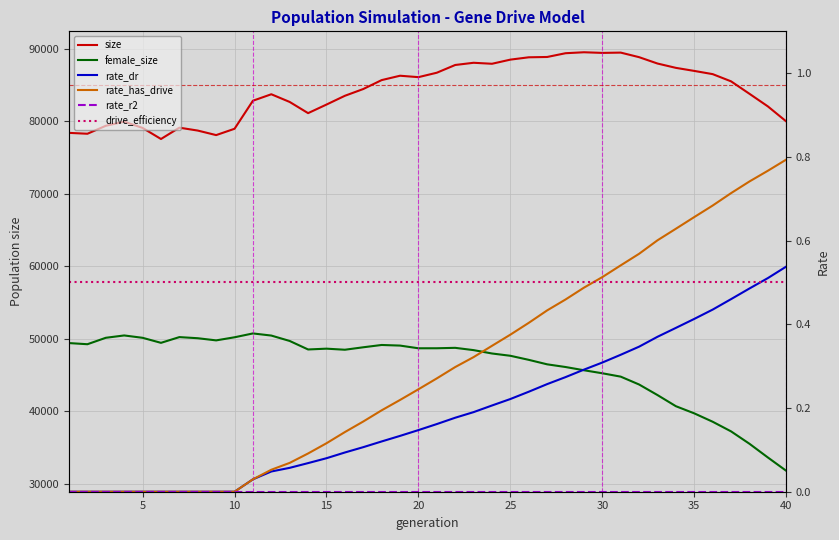

True or false: rate_has_drive and female_size cross at least once.

False